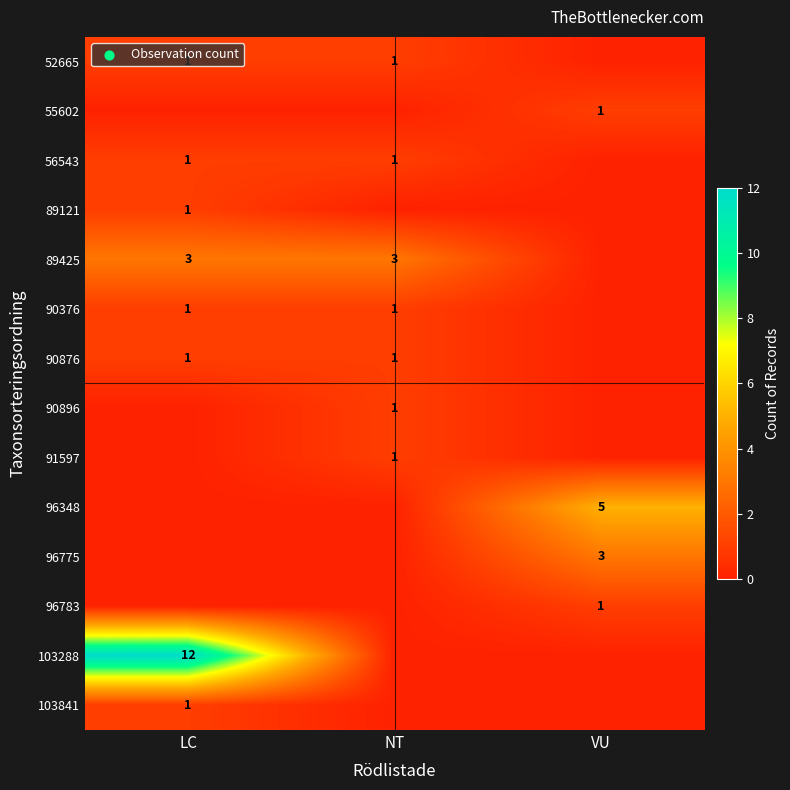

The 96783 series shows 1 at VU. True or false?

True